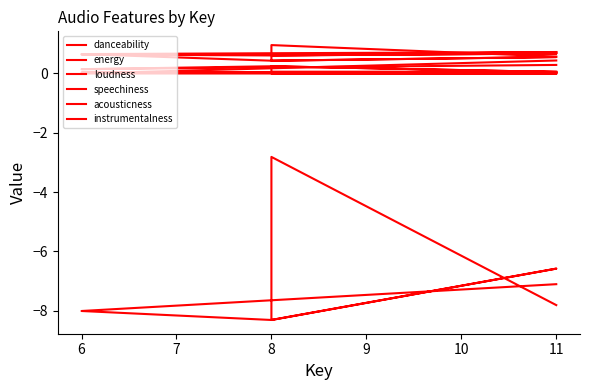

At which category does acousticness reach its first local peak?

8